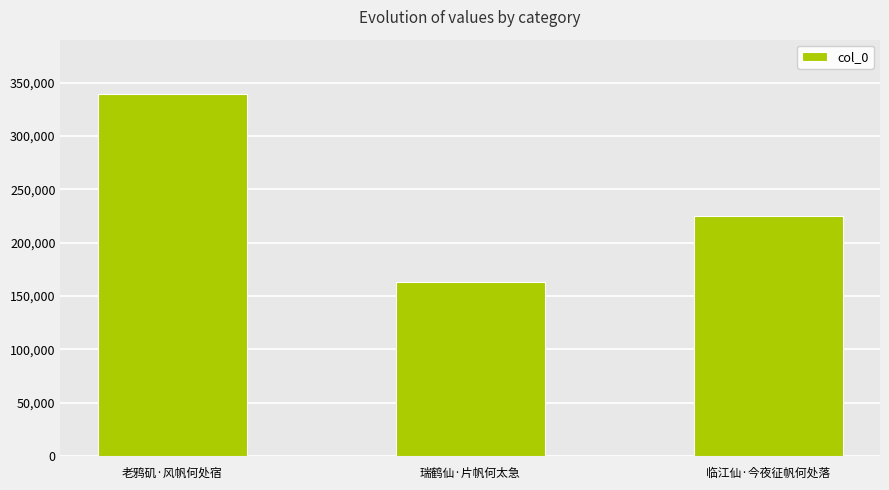

What is the sum of all values?

727252